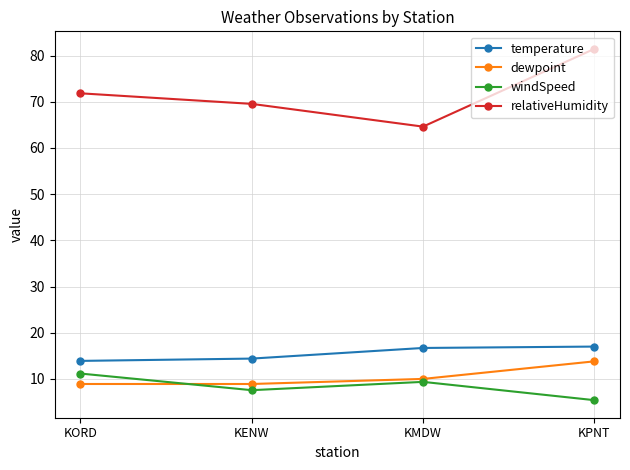

Read the dewpoint value at KPNT.

13.8